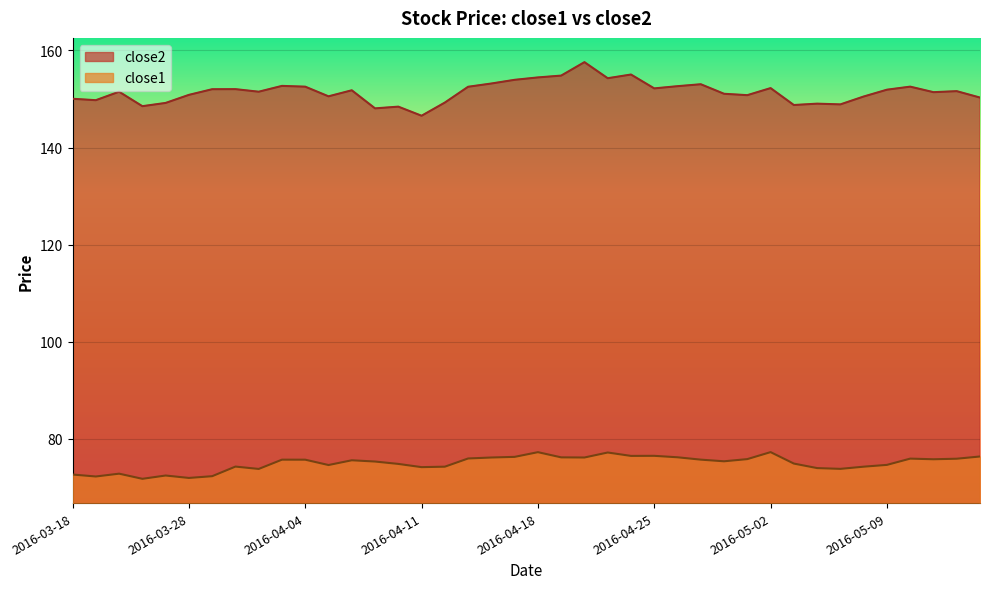

What is the difference between the highest and lowest values at 2016-04-04?

76.8